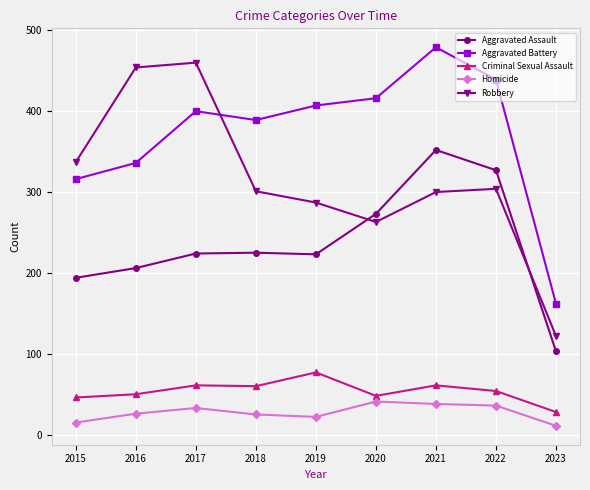

What is the spread (max minus min) of values at 2018?

364